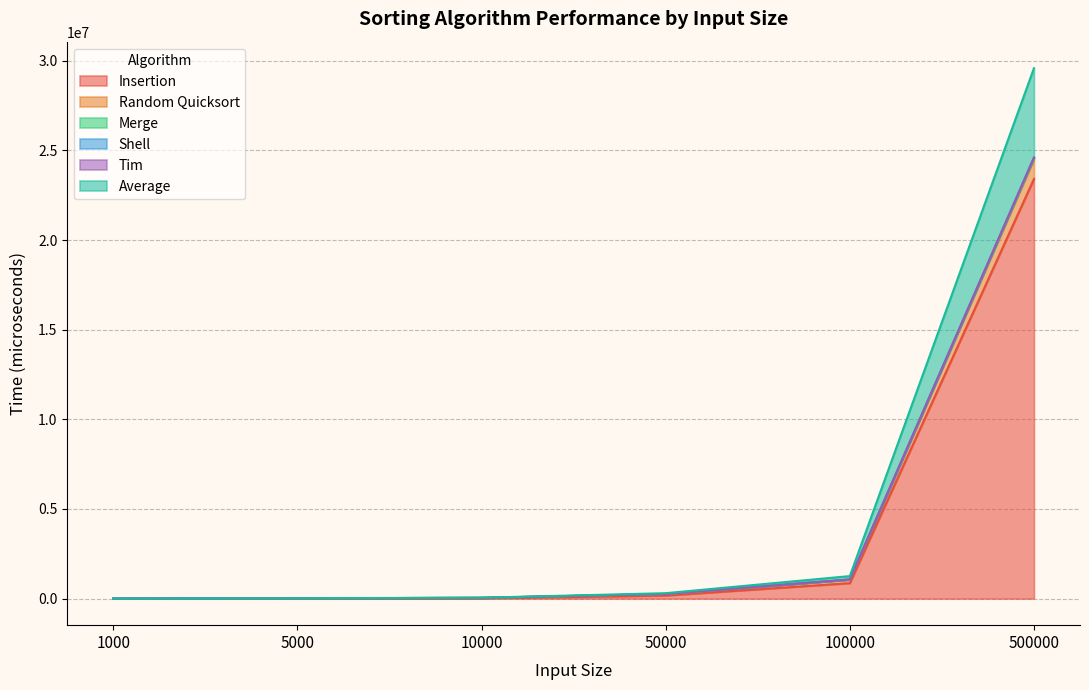

At which category is the sum across all series the highest?

500000